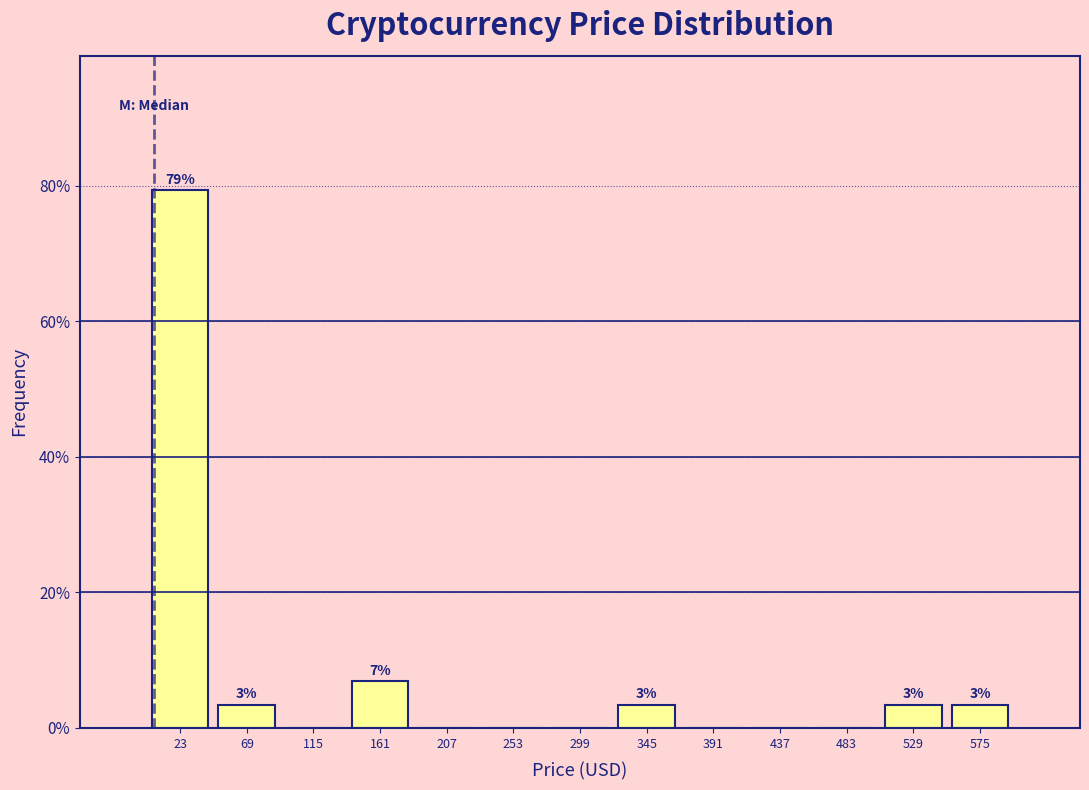

Which range on the x-axis has the tallest bar?

0 to 45